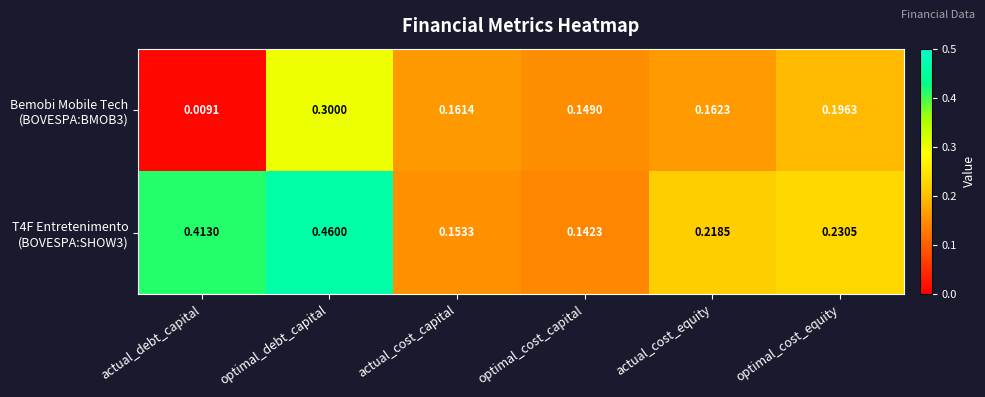

At how many categories does at least one series exceed 0?

6